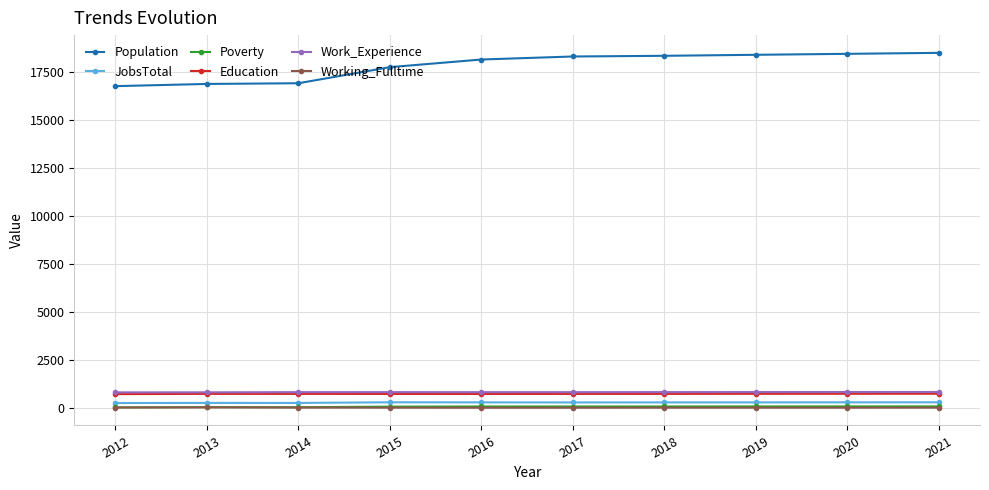

True or false: Education and Work_Experience cross at least once.

False